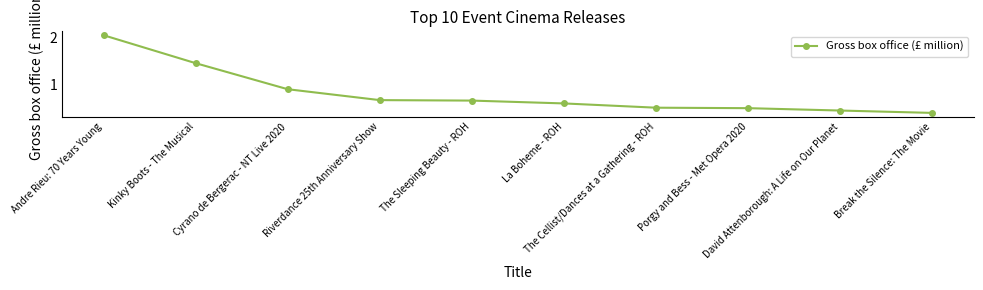

What is the average value?

0.8